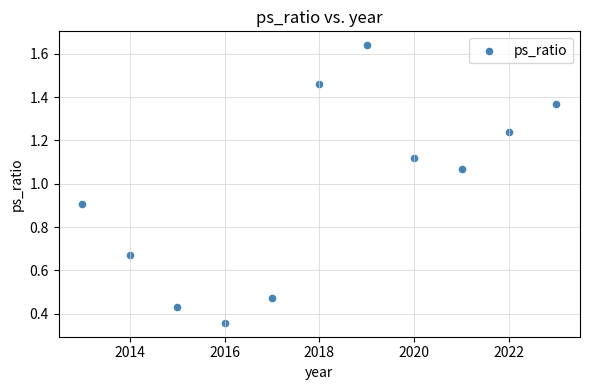

What is the range of X values (max minus min)?

10.0